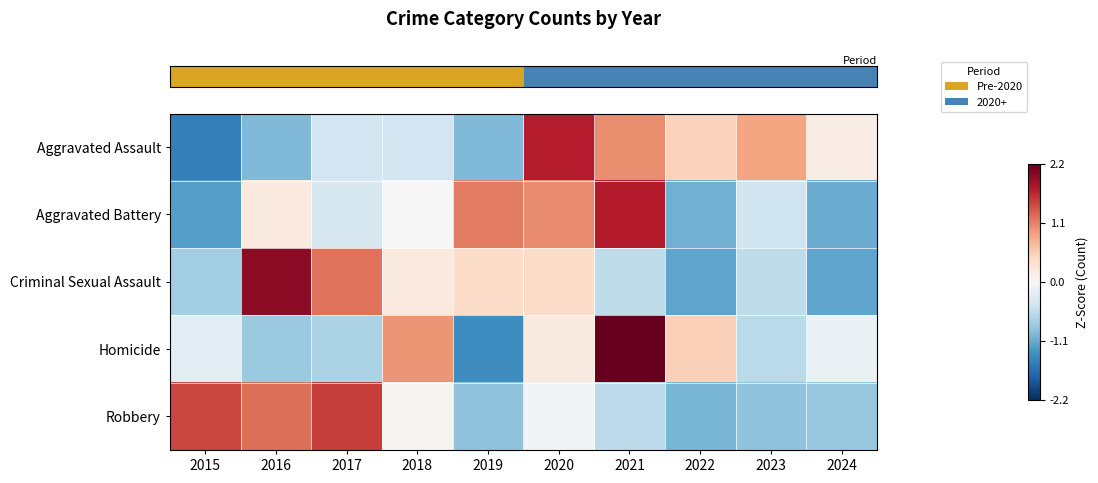

Which has a higher value, 2015 or 2018?

2018